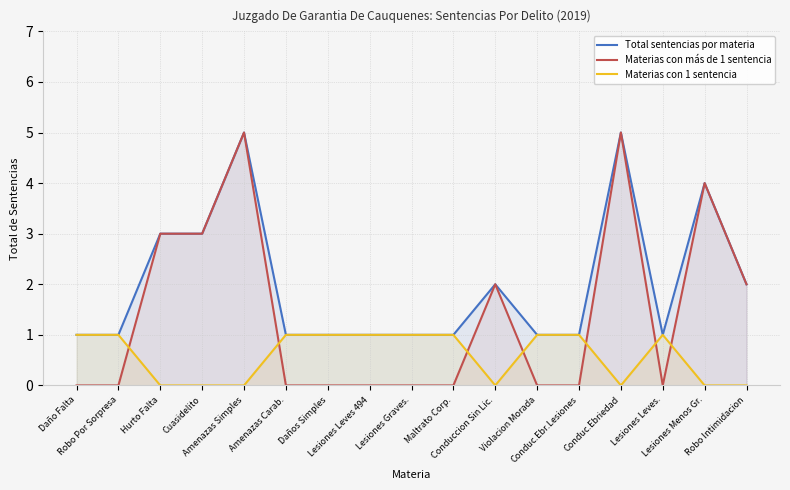

What is the difference between the Total sentencias por materia values at Daños Simples and Cuasidelito?

2